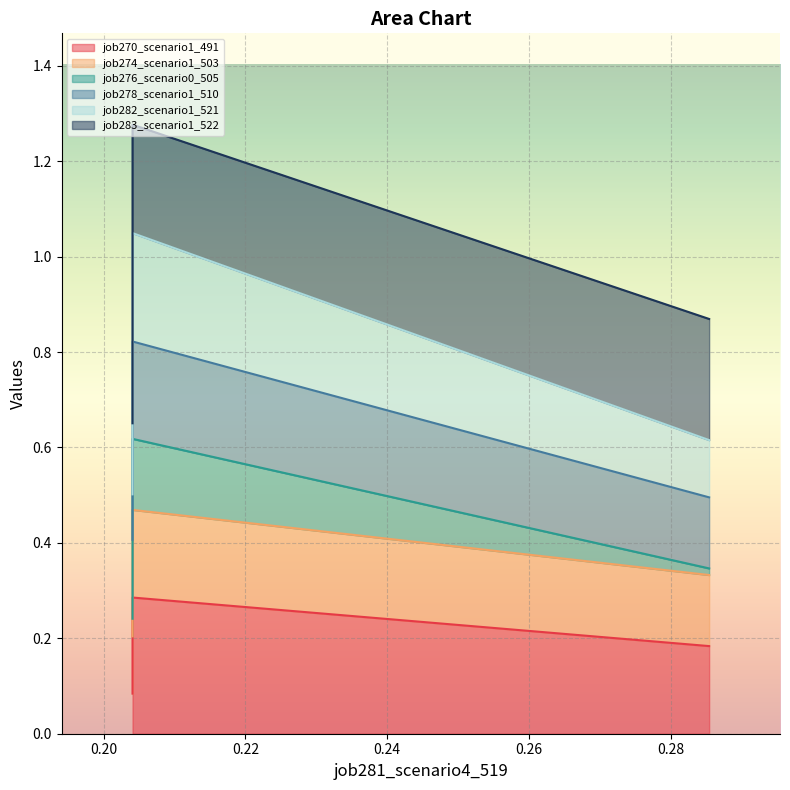

At how many categories does at least one series exceed 0?

3